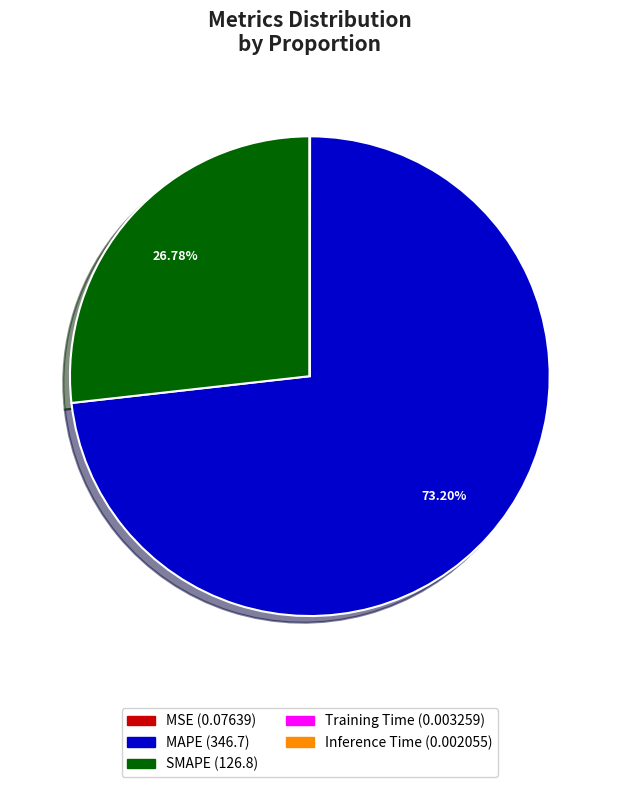

What is the majority slice?

MAPE